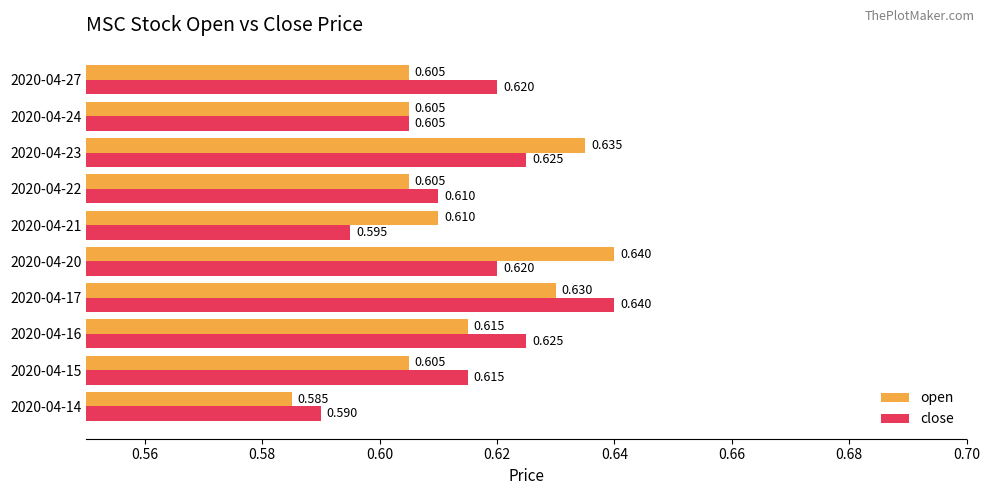

Count the open values in the range 0 to 1.

10